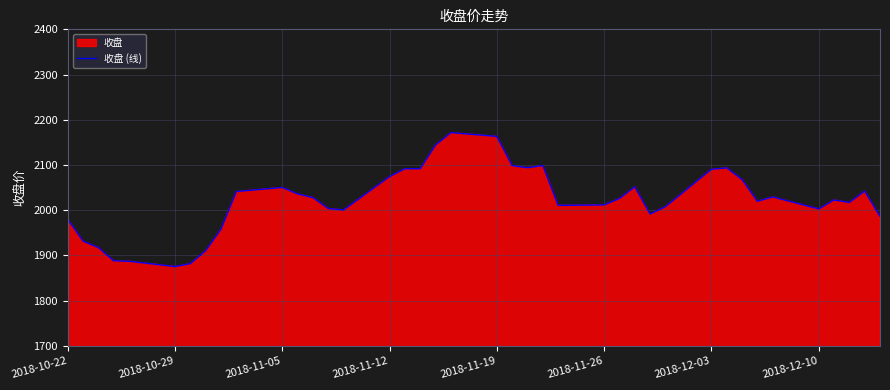

Between 2018-12-10 and 2018-11-12, which is larger?

2018-11-12